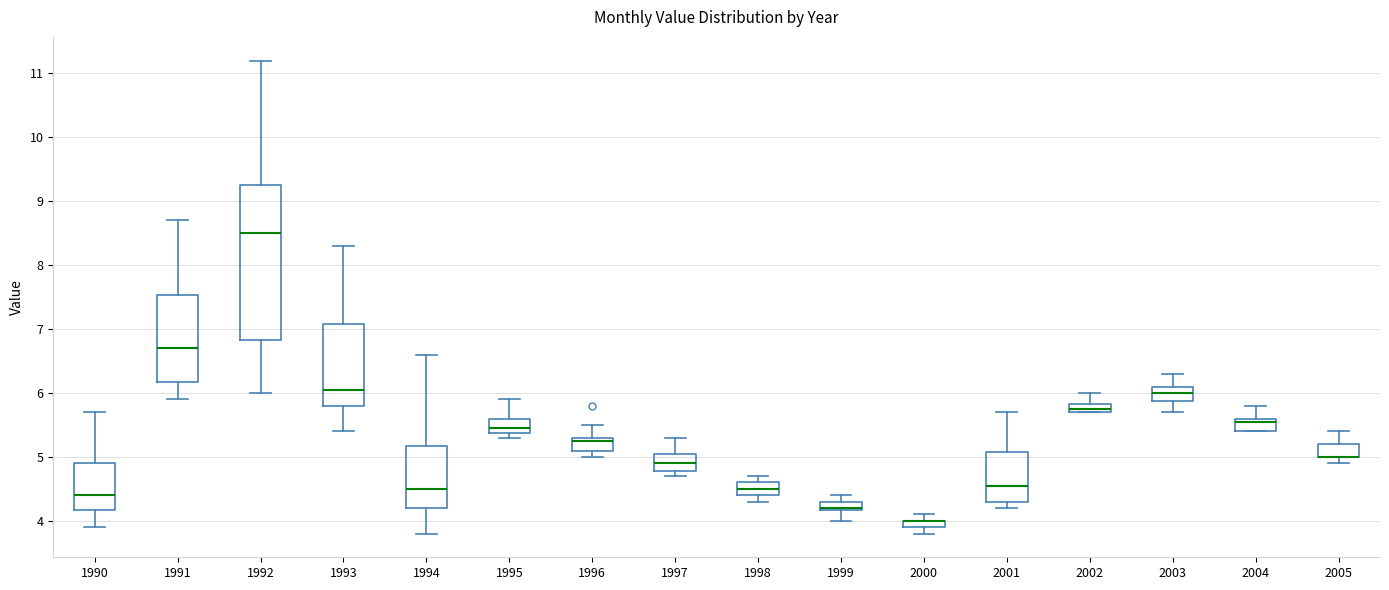

Which box is the tallest, from its lower edge to its upper edge?

1992